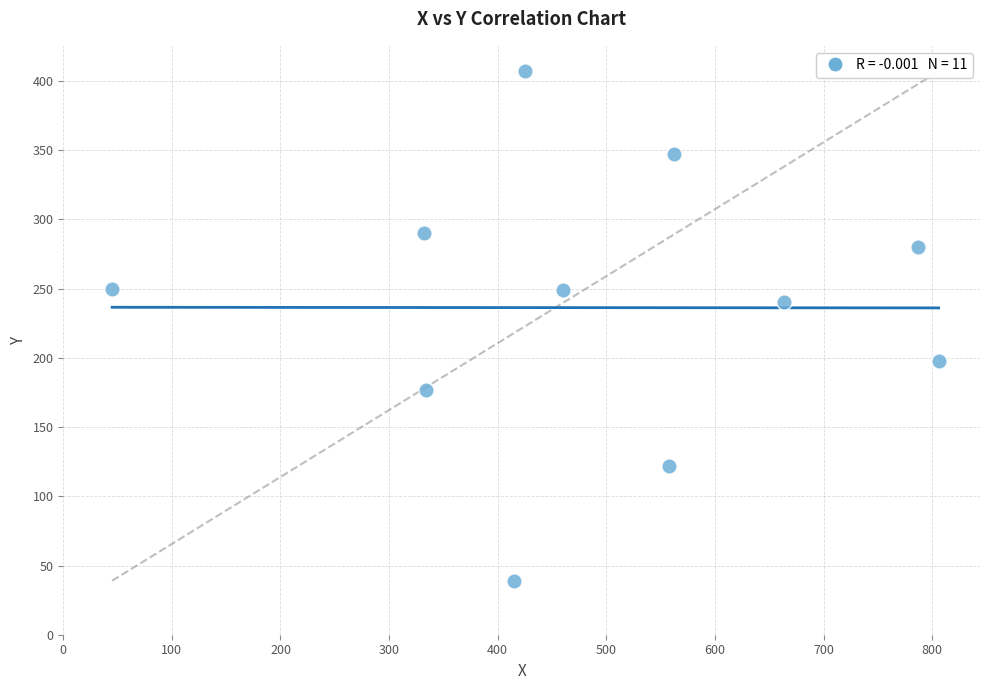

What is the average Y value?

236